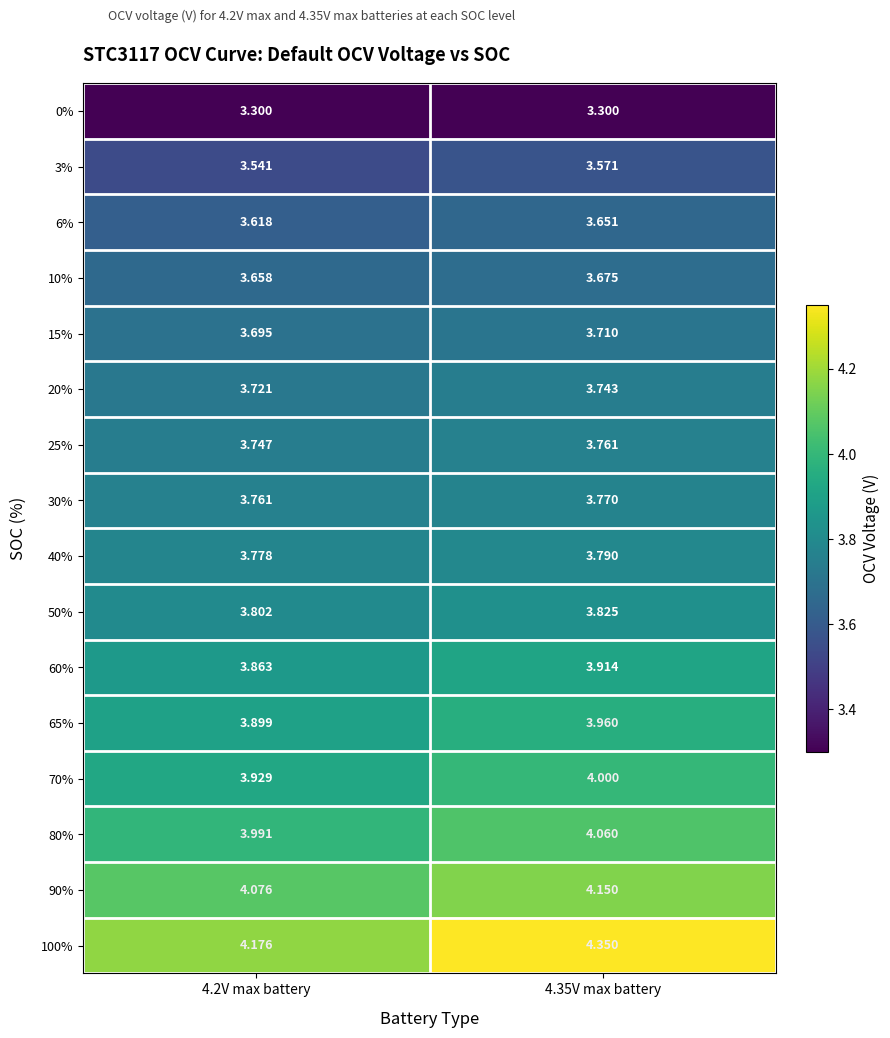

Is the value of 6% at 4.2V max battery greater than the value of 70% at 4.35V max battery?

No